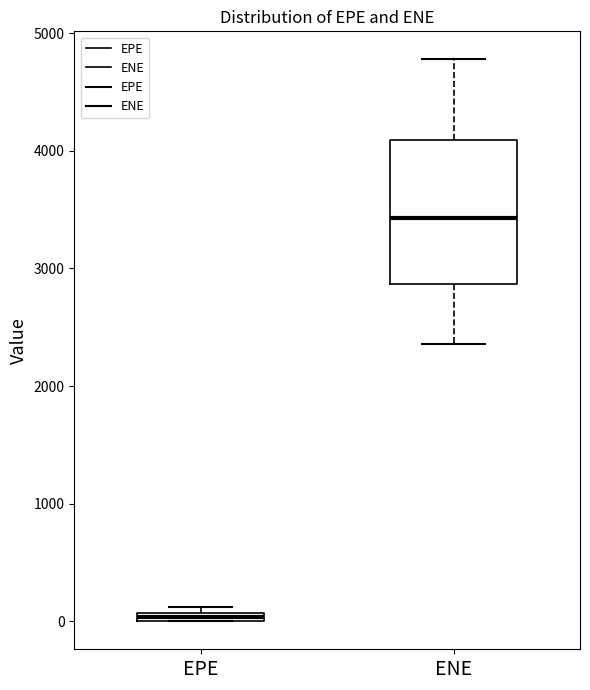

Which box has the lowest median line?

EPE